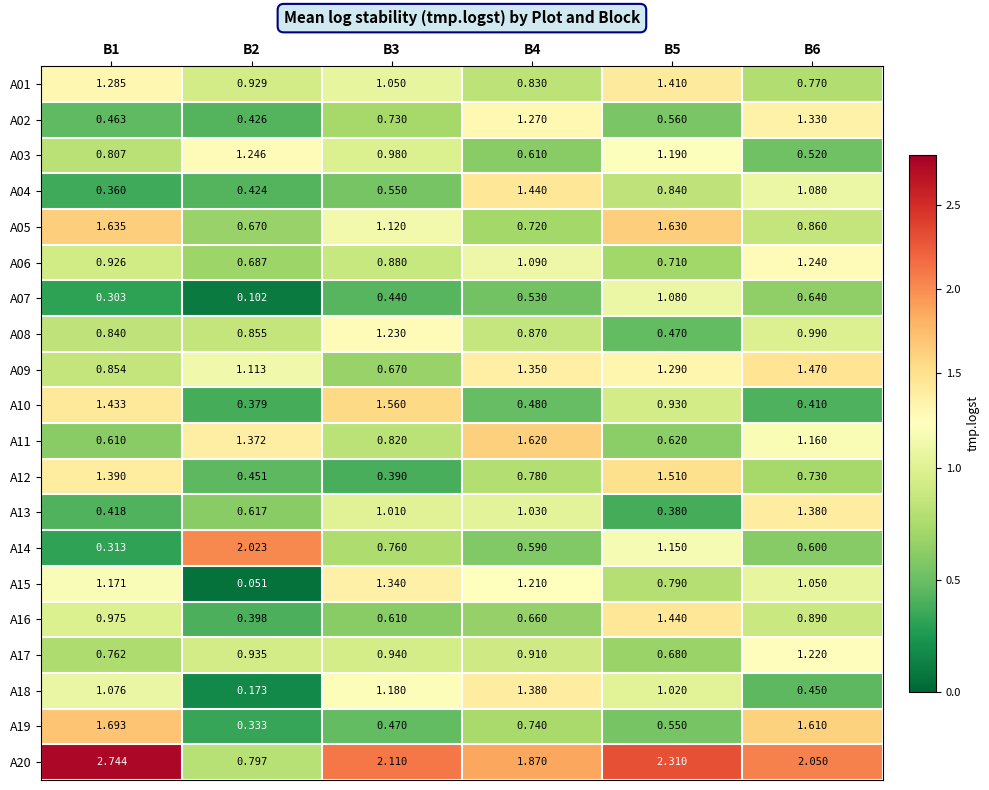

Is the value of A19 at B6 greater than the value of A06 at B6?

Yes